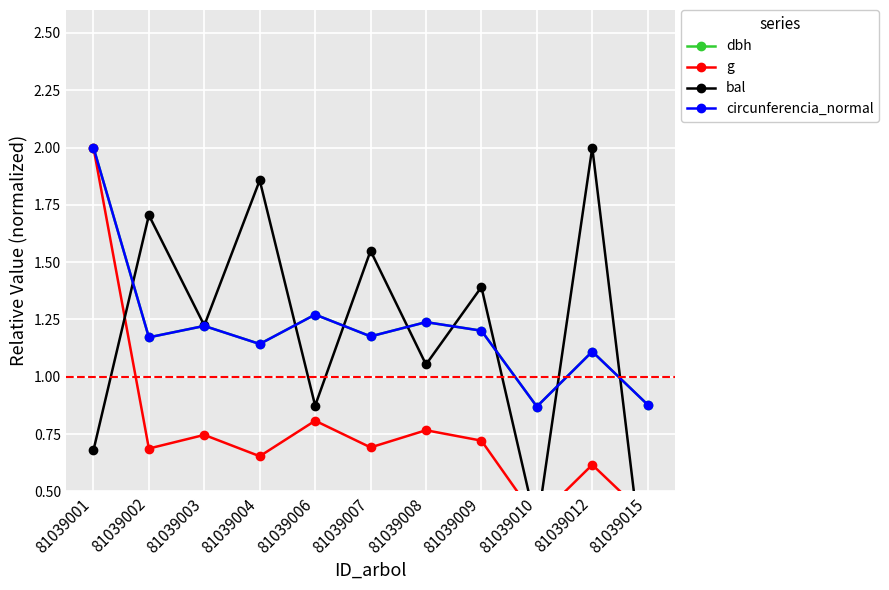

The dbh series shows 1.1 at 81039004. True or false?

True